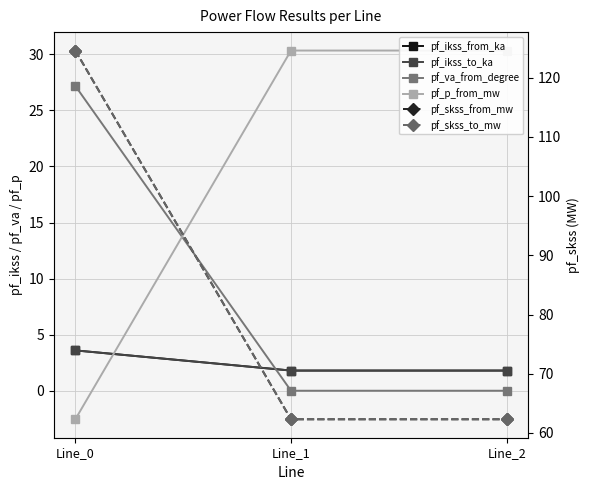

What is the value of the pf_skss_to_mw point at the 1st from the left?

124.6